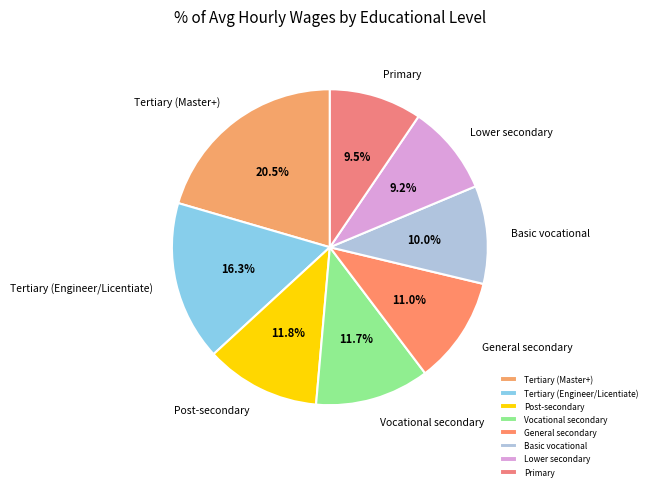

Does General secondary represent more than half of the total?

No